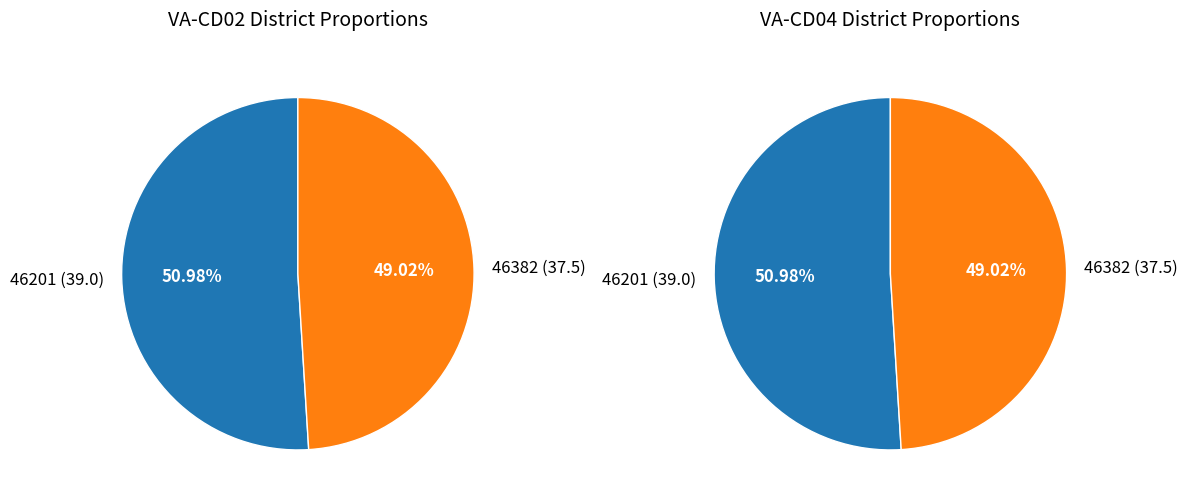

To the nearest percent, what is the difference between the largest and smallest slice percentages?

2%